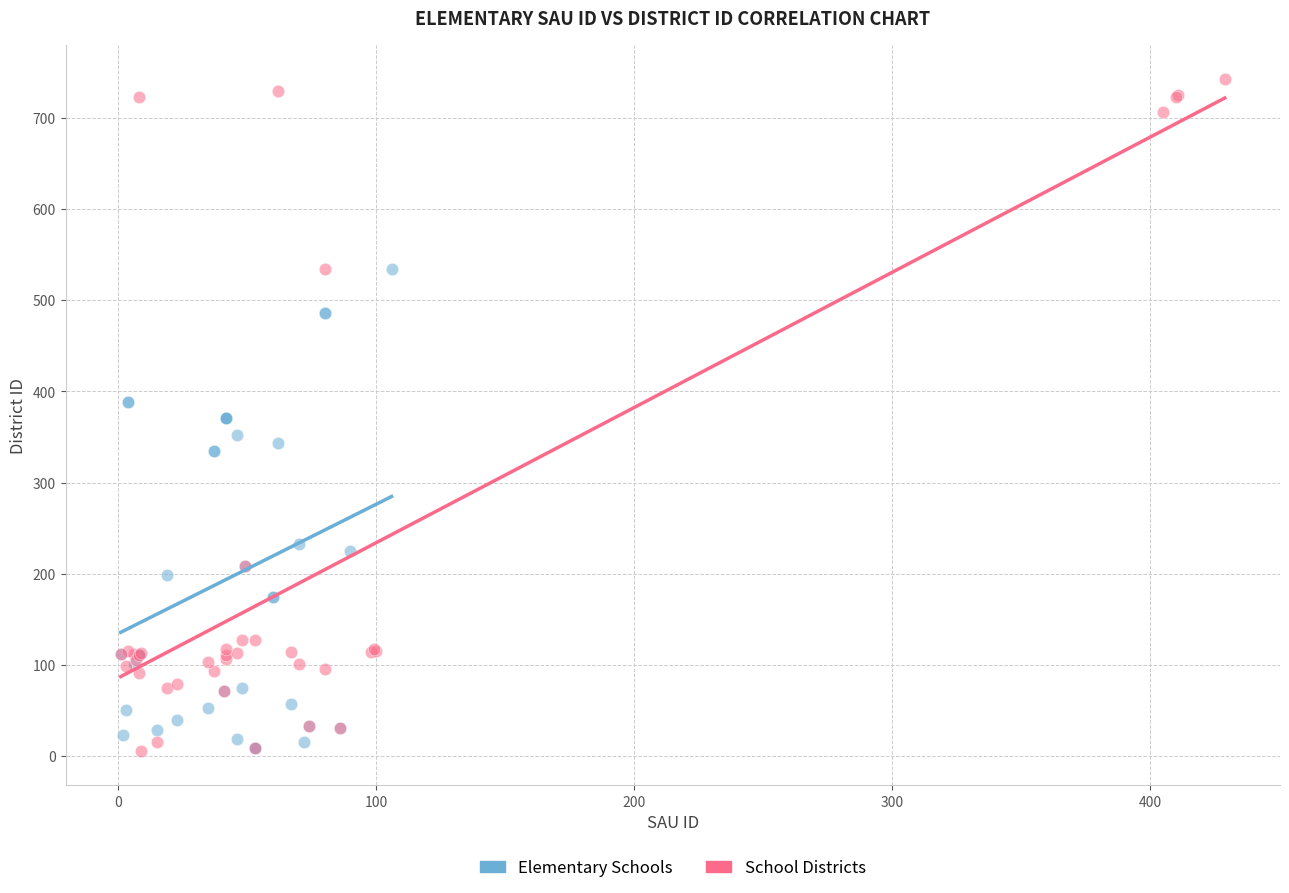

Which series has the largest Y range (max minus min)?

School Districts